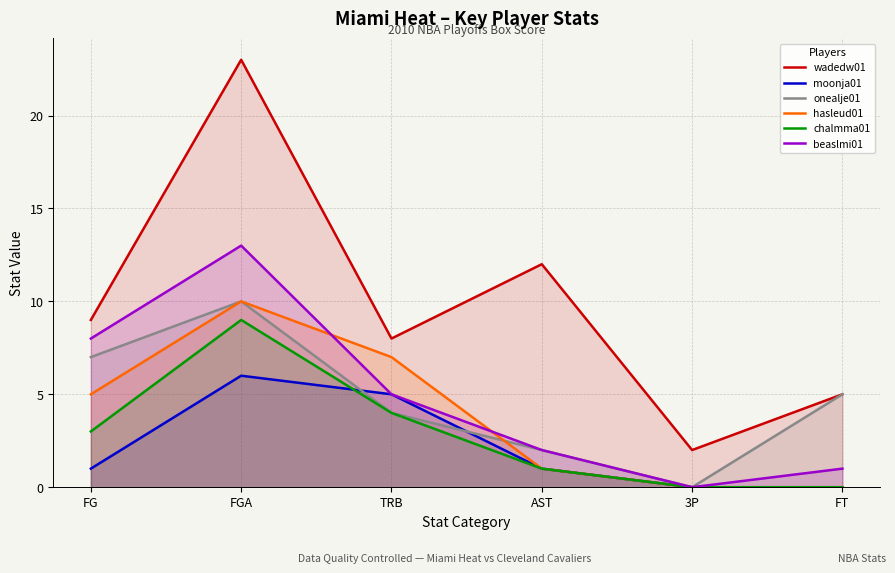

What is the total value across all series at FG?

33